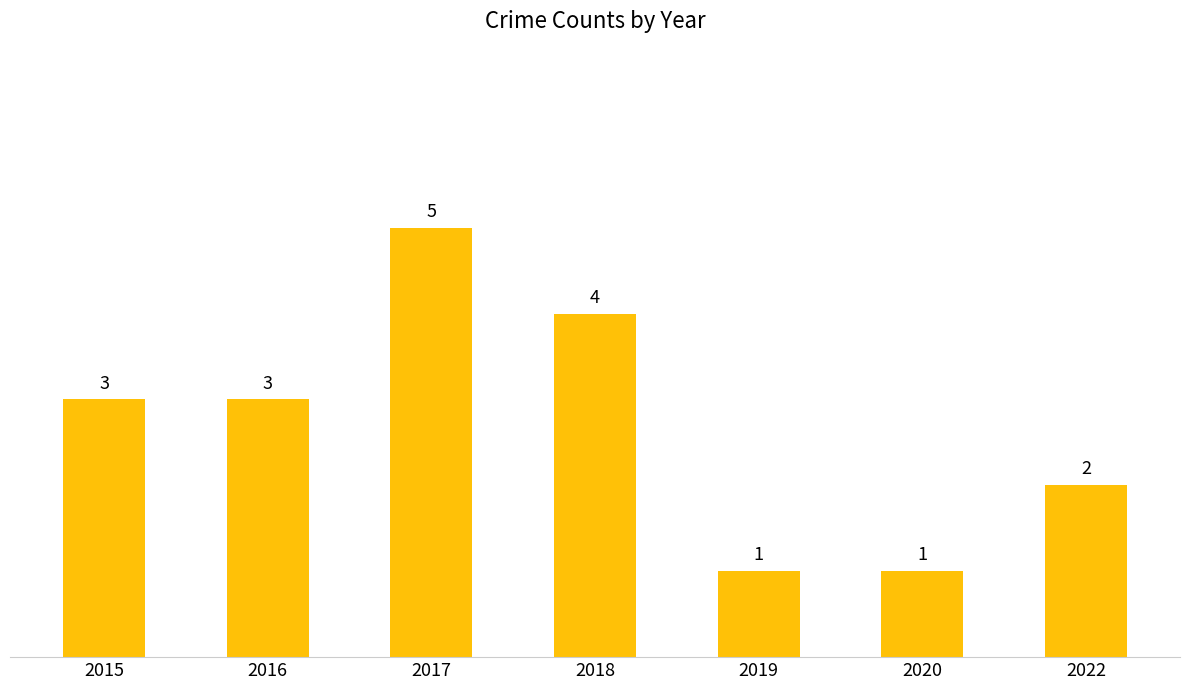

Which has a higher value, 2019 or 2017?

2017